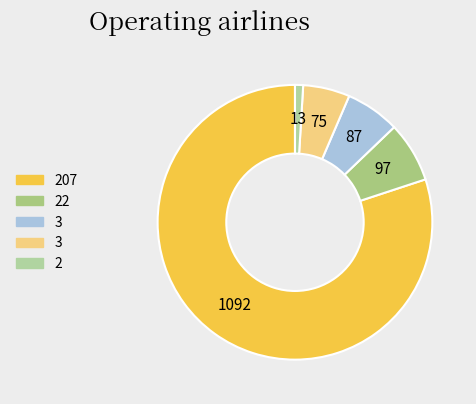

Count the number of slices in the pie.

5